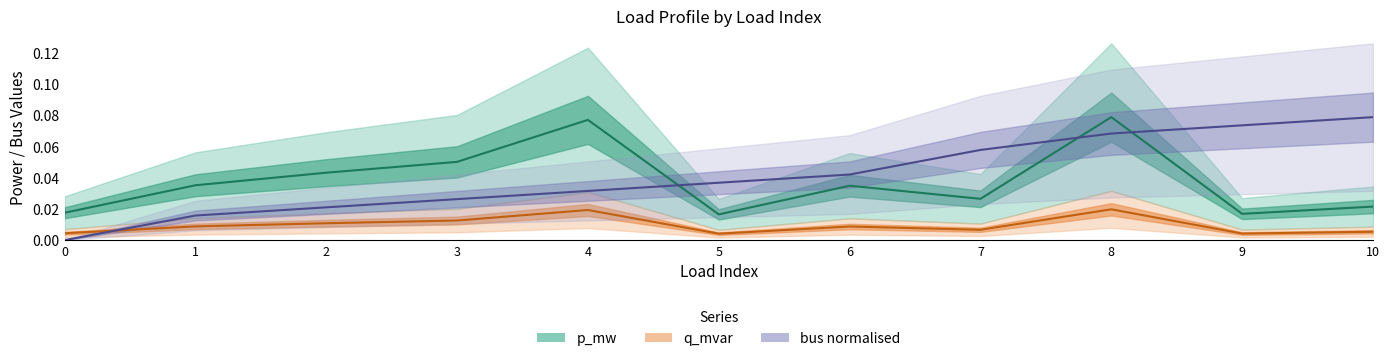

True or false: bus normalised and p_mw intersect in this chart.

True